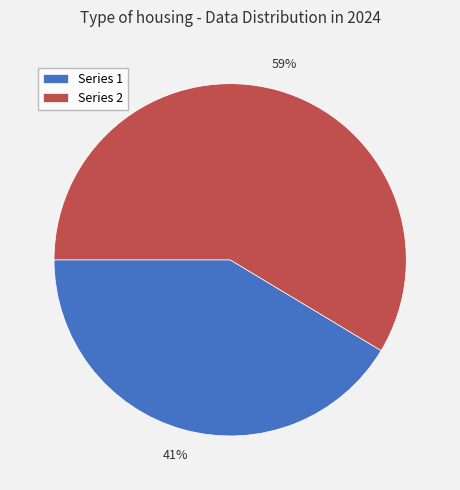

How many slices are in this pie chart?

2